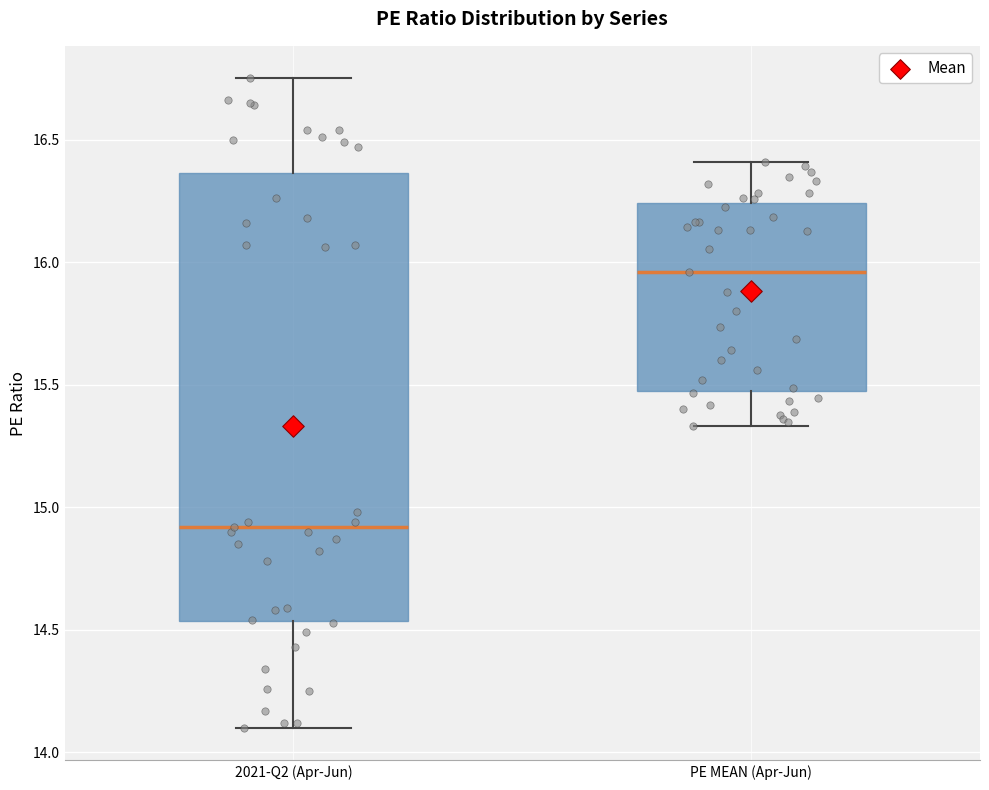

Where does the lower whisker of the box for 2021-Q2 (Apr-Jun) end on the y-axis? The values are not printed on the chart, so give them approximately, as read against the axis.

14.10